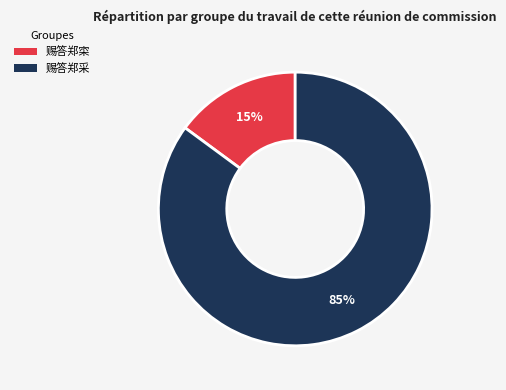

True or false: 赐答郑采 accounts for 85% of the total.

True